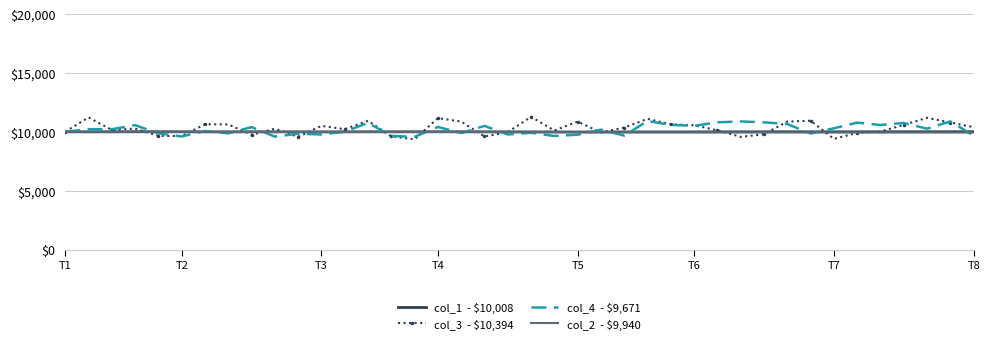

What is the minimum value shown in the chart?

9363.4